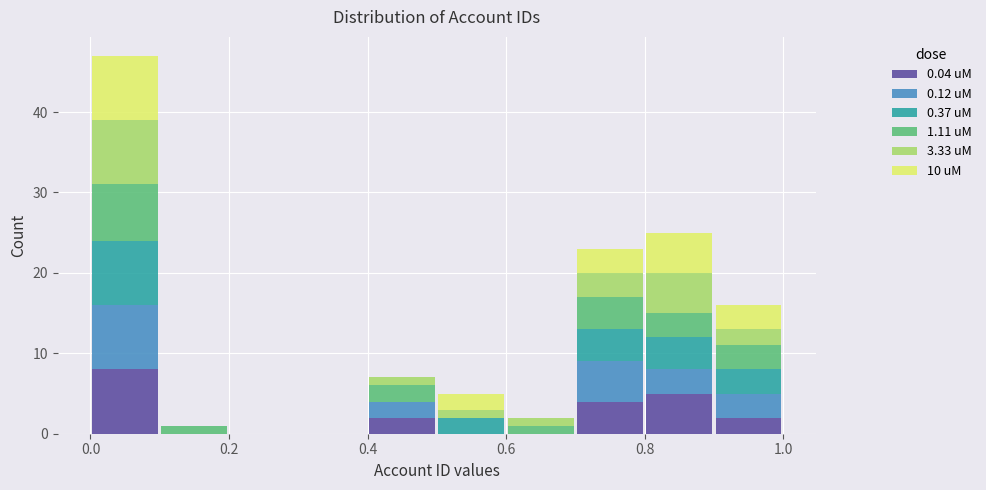

Which range on the x-axis has the tallest stacked bar (by total height)?

0.0 to 0.1